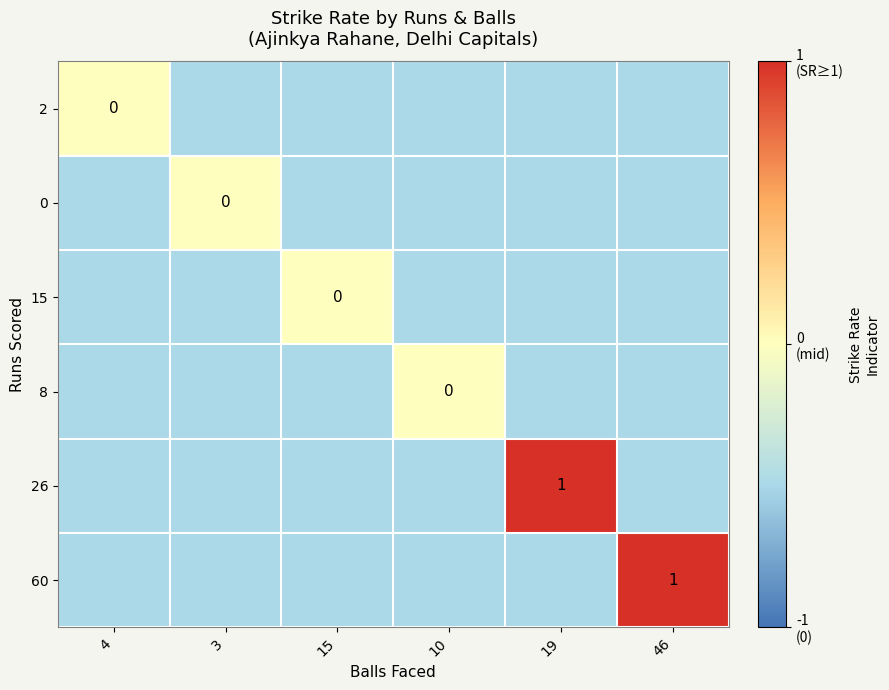

How many categories are shown in the chart?

6